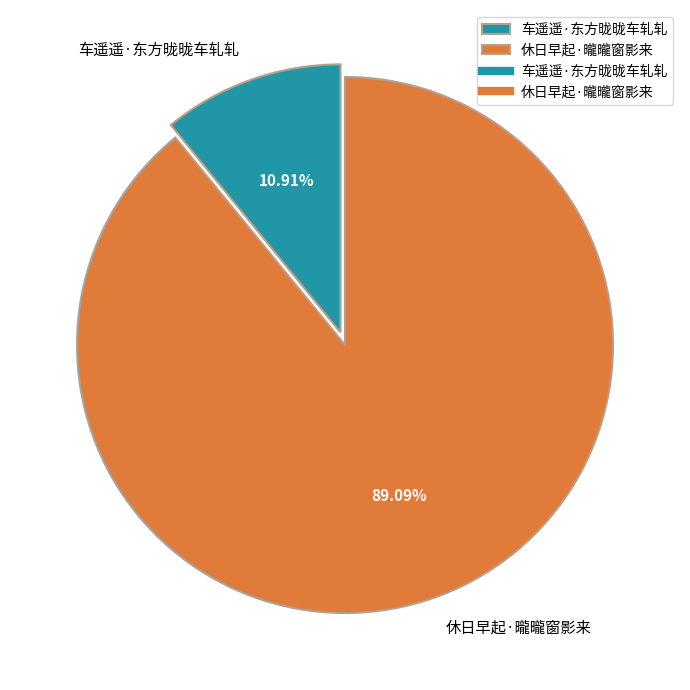

The 休日早起·曨曨窗影来 slice represents 89% of the pie. True or false?

True